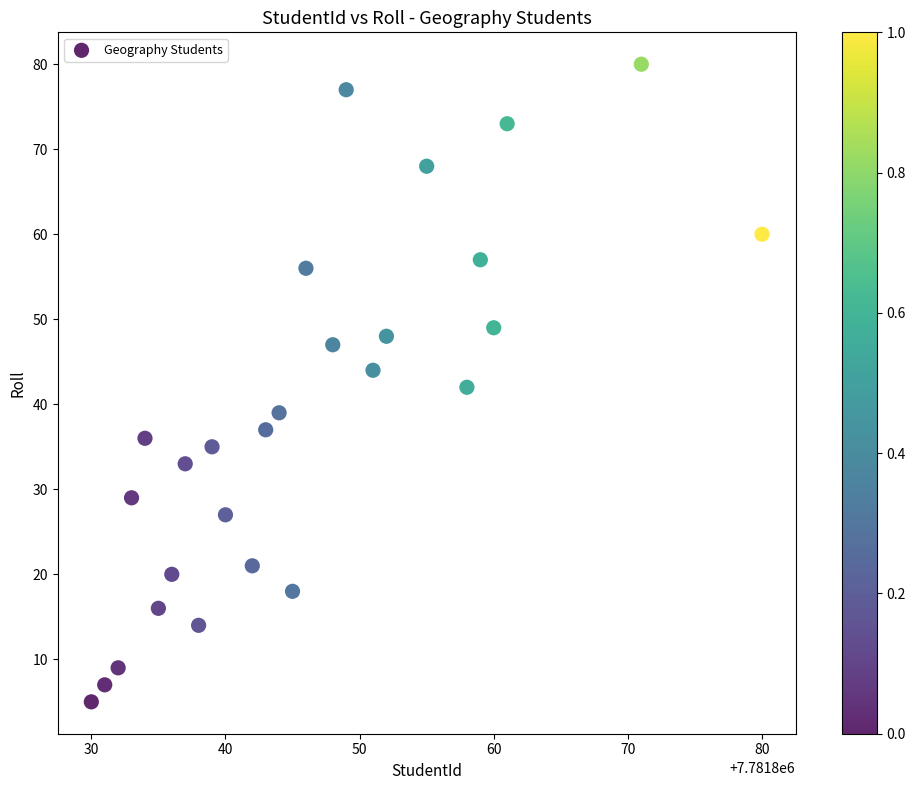

What is the range of X values (max minus min)?

50